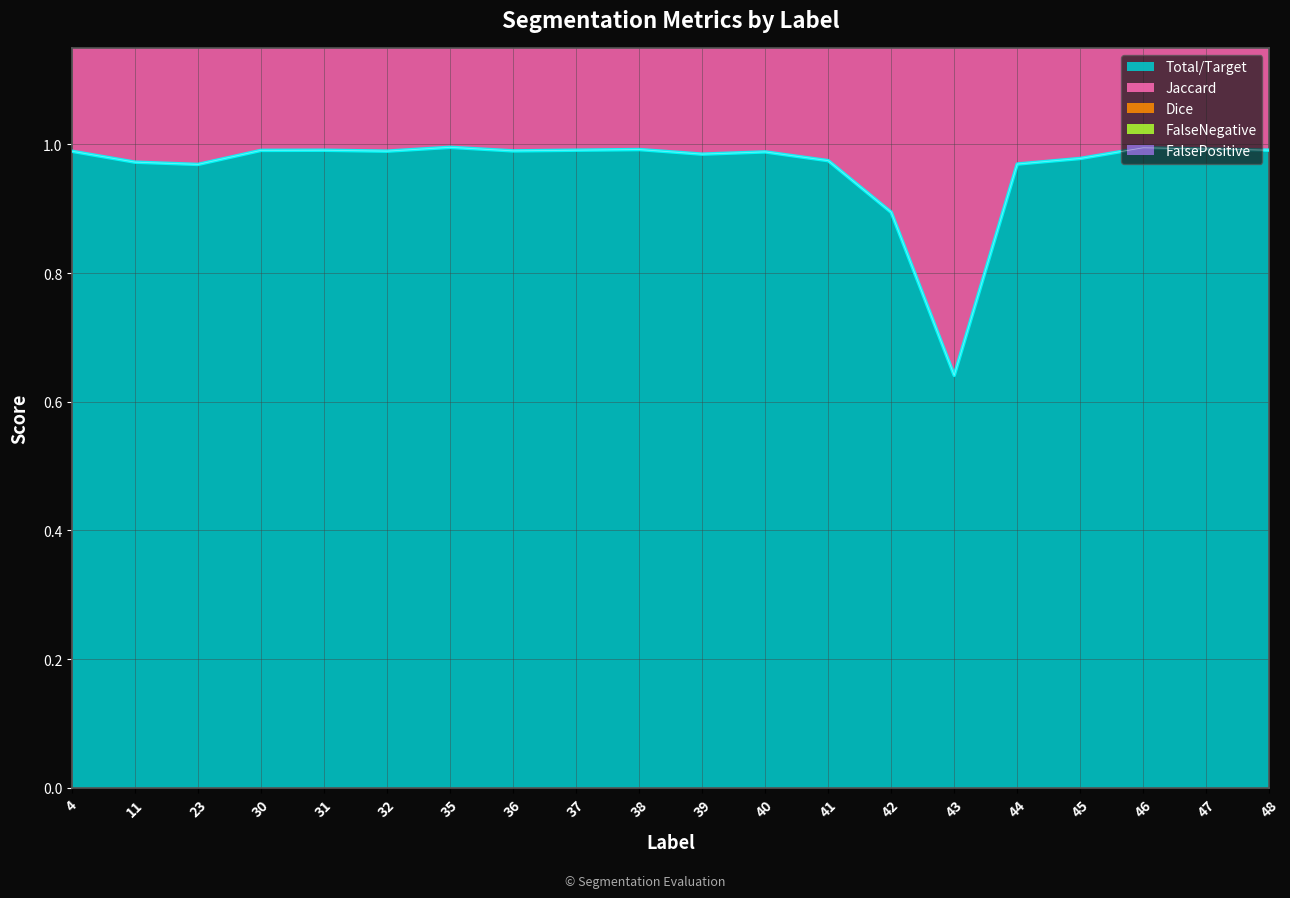

True or false: Total/Target has more than 1 points higher than both neighbors.

True